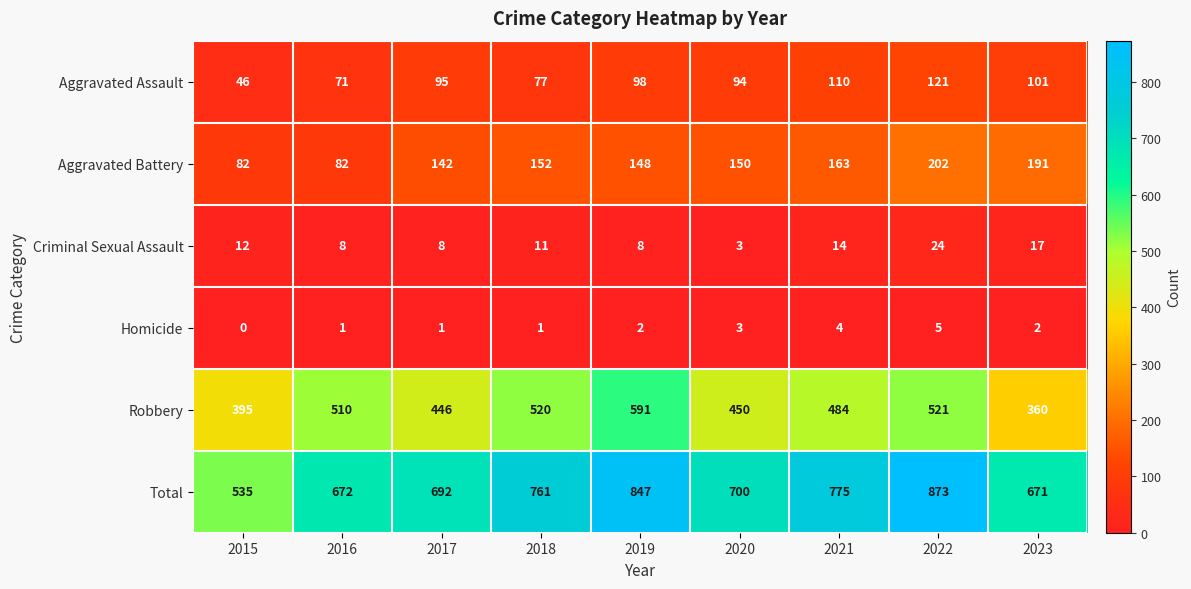

At which category is the sum across all series the highest?

2022